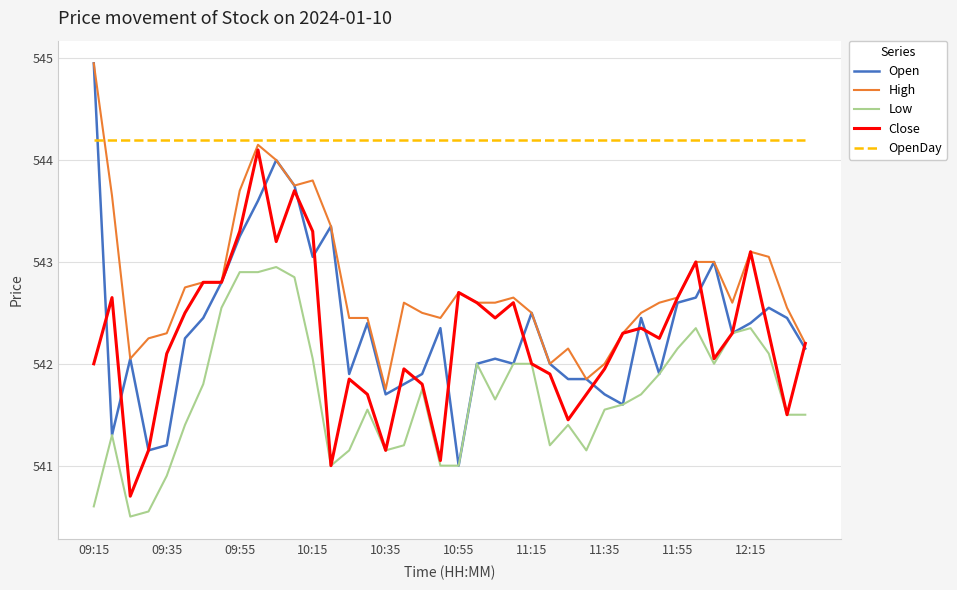

Which series has the largest total across all categories?

OpenDay